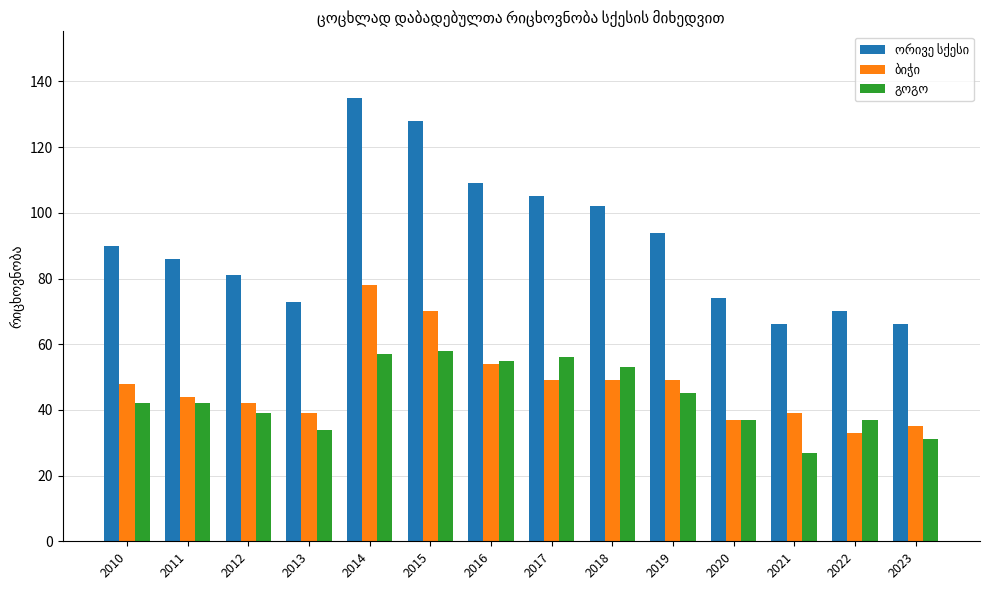

What is the total value across all series at 2021?

132